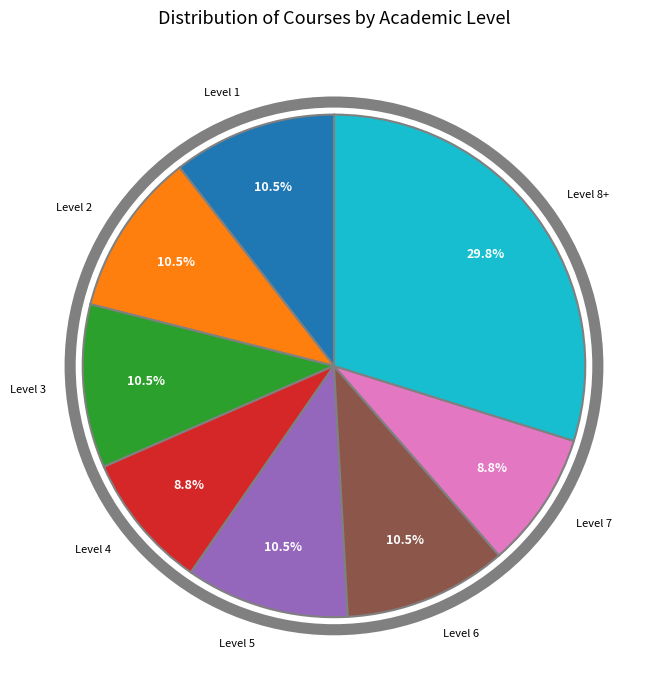

Is there a majority slice in this chart?

No